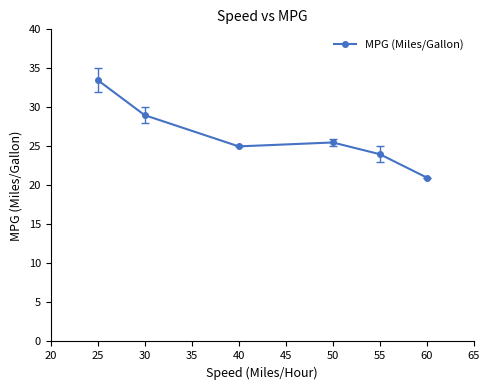

Reading left to right, list all the values displayed in this chart.

33.5	29.0	25.0	25.5	24.0	21.0